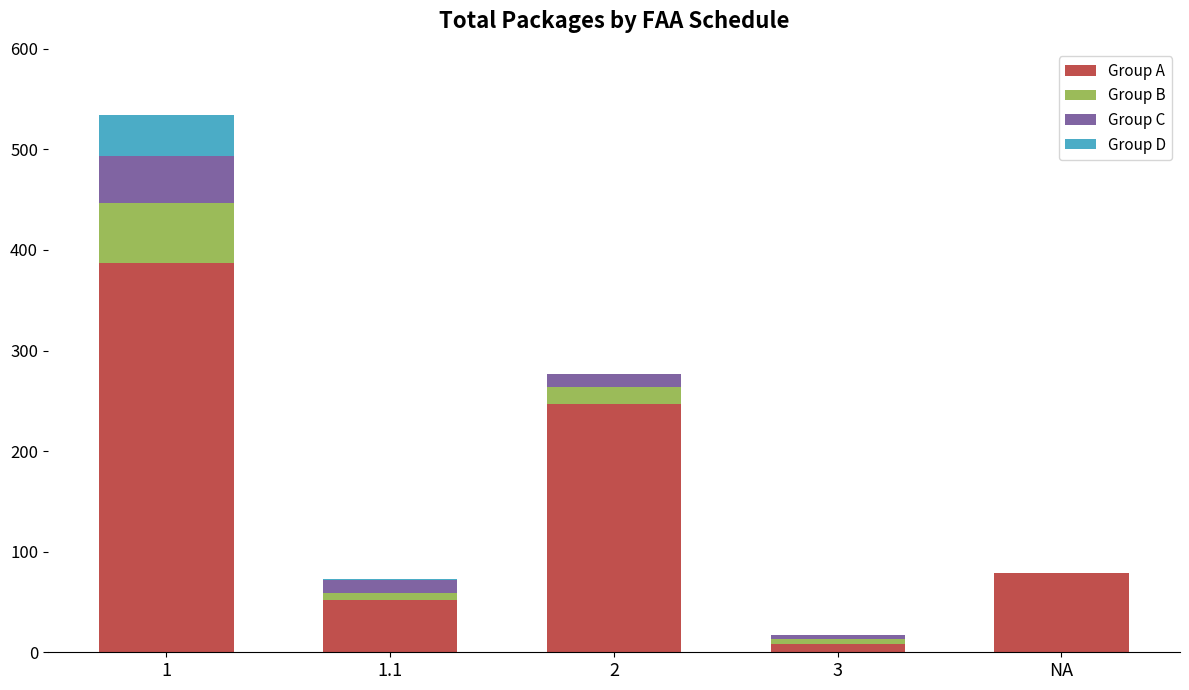

What is the total value across all series at 2?

277